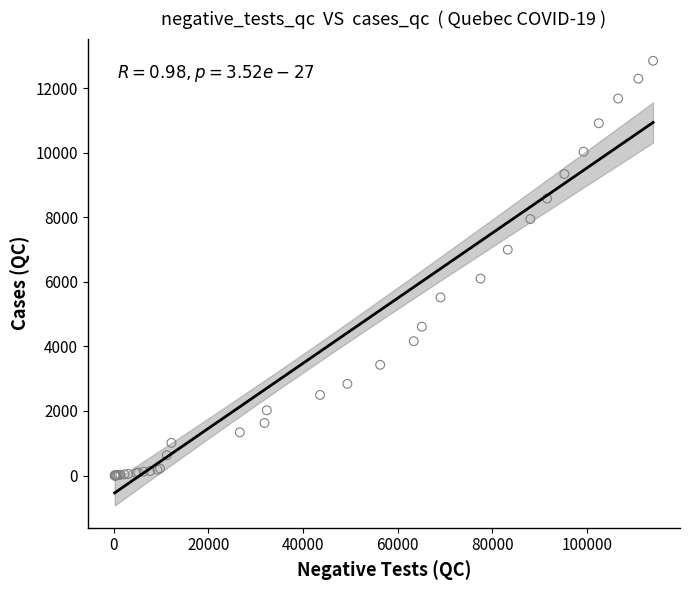

What Y value in the scatter plot is closest to 6423?

6101